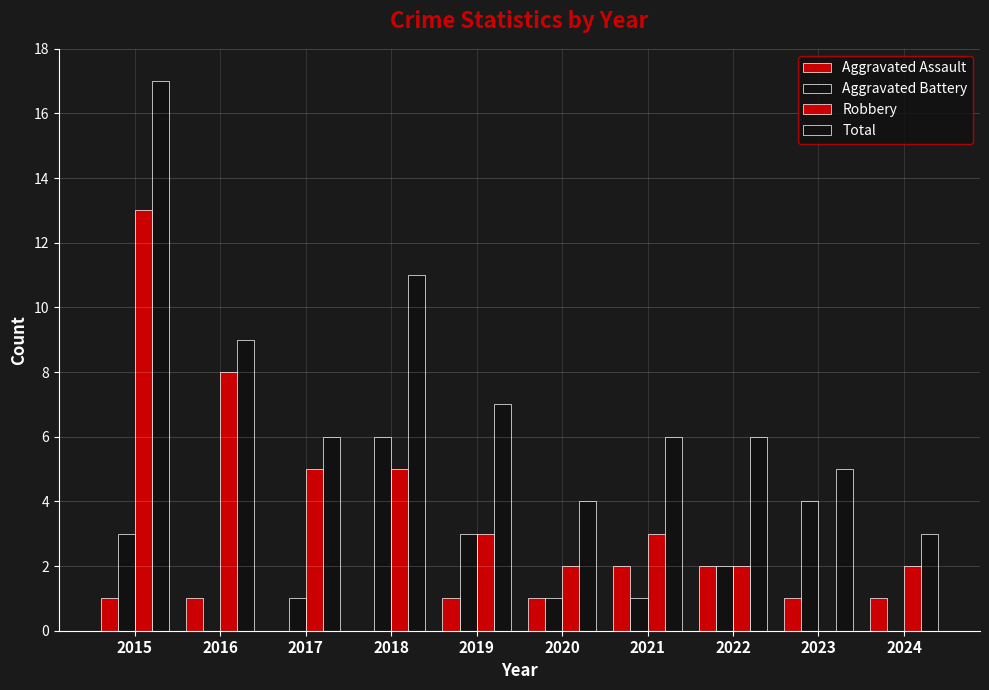

Rank the series by their average value, from lowest to highest.

Aggravated Assault, Aggravated Battery, Robbery, Total